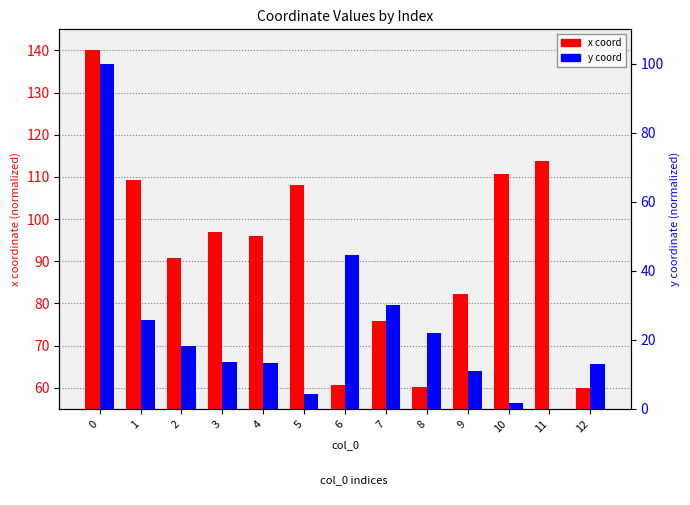

At 11, list the series in order from largest to smallest.

x coord, y coord